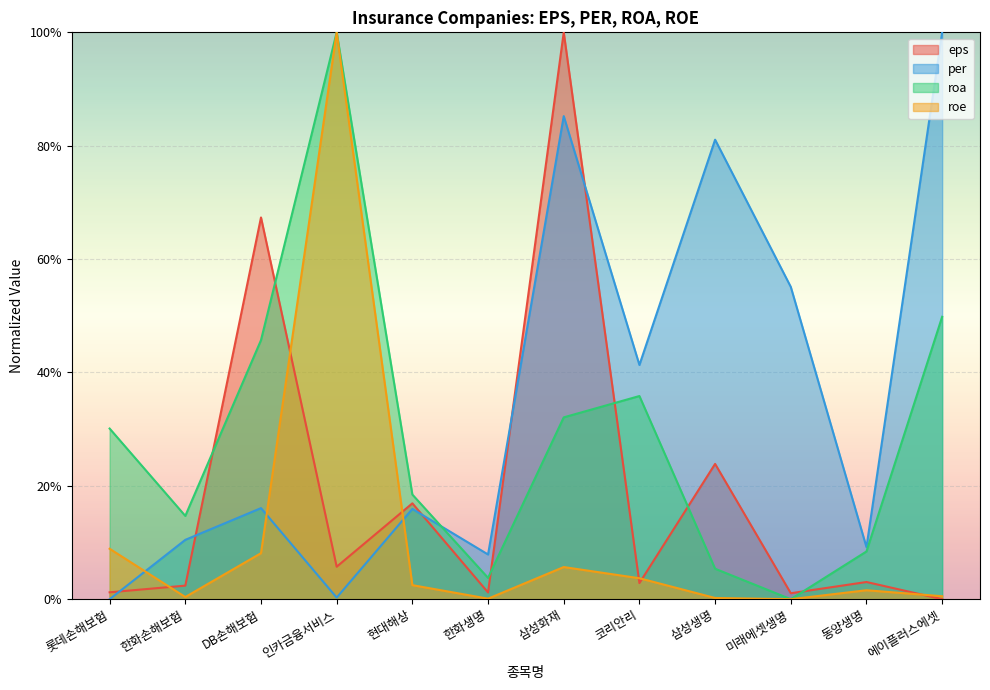

What is the sum of all roe values?

1.3